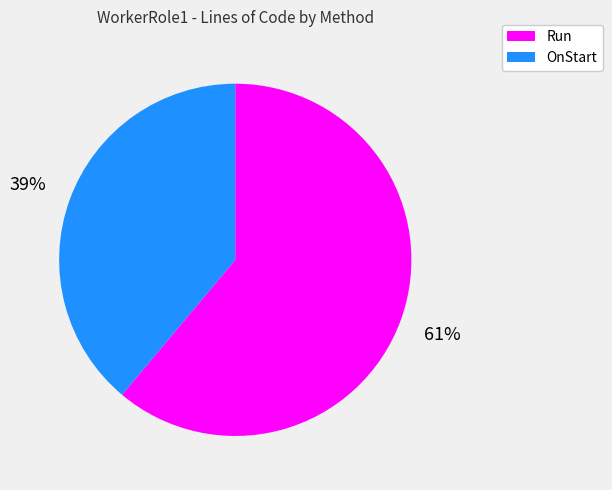

To the nearest percent, what percentage of the pie is OnStart?

39%